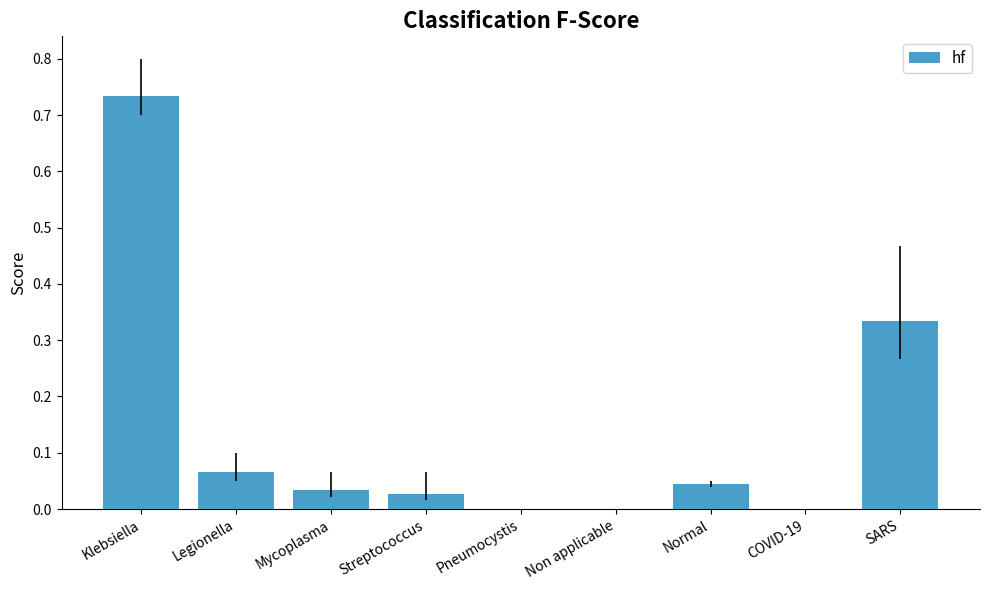

Between Legionella and Streptococcus, which is larger?

Legionella